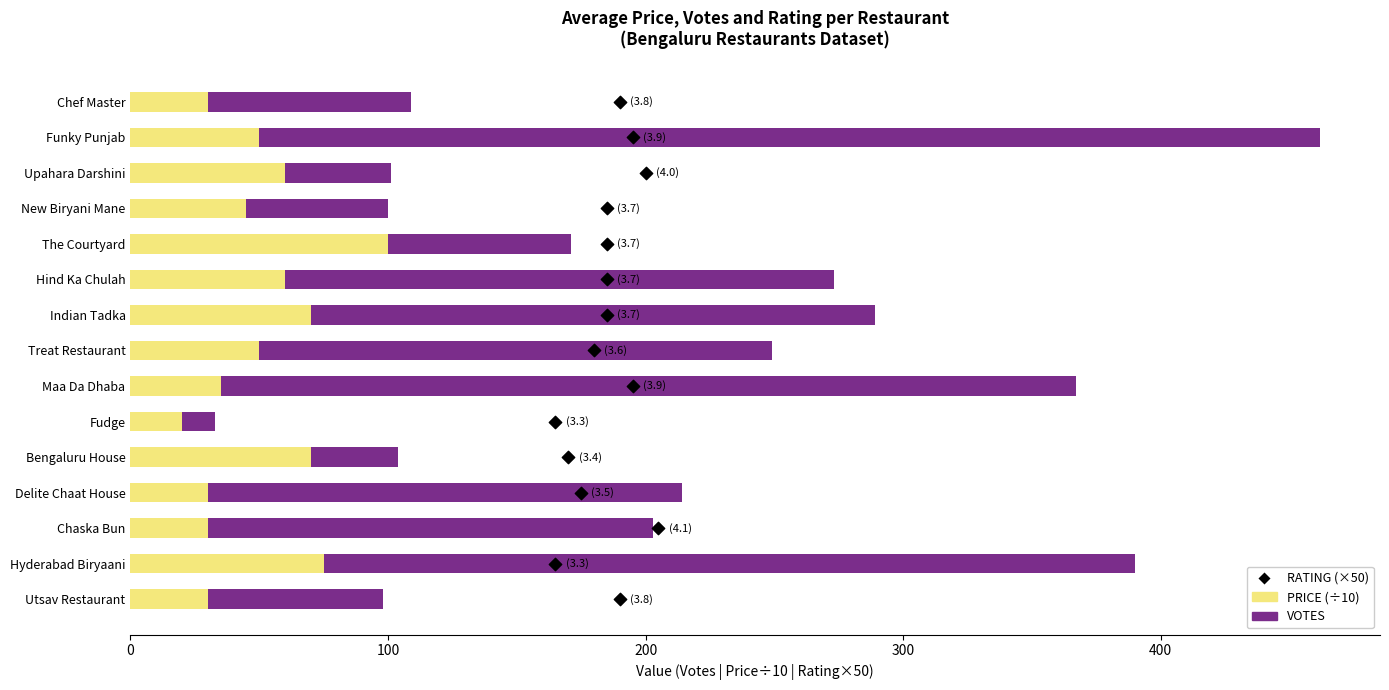

What is the total value across all series at 300?

103